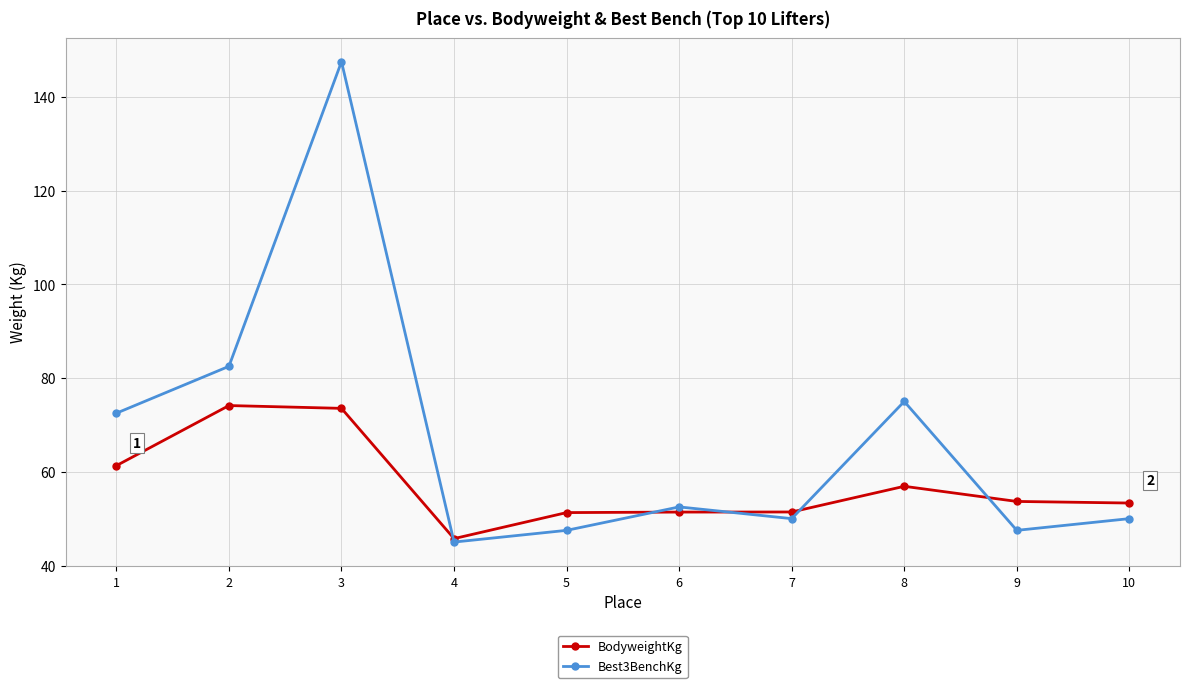

At 1, list the series in order from largest to smallest.

Best3BenchKg, BodyweightKg